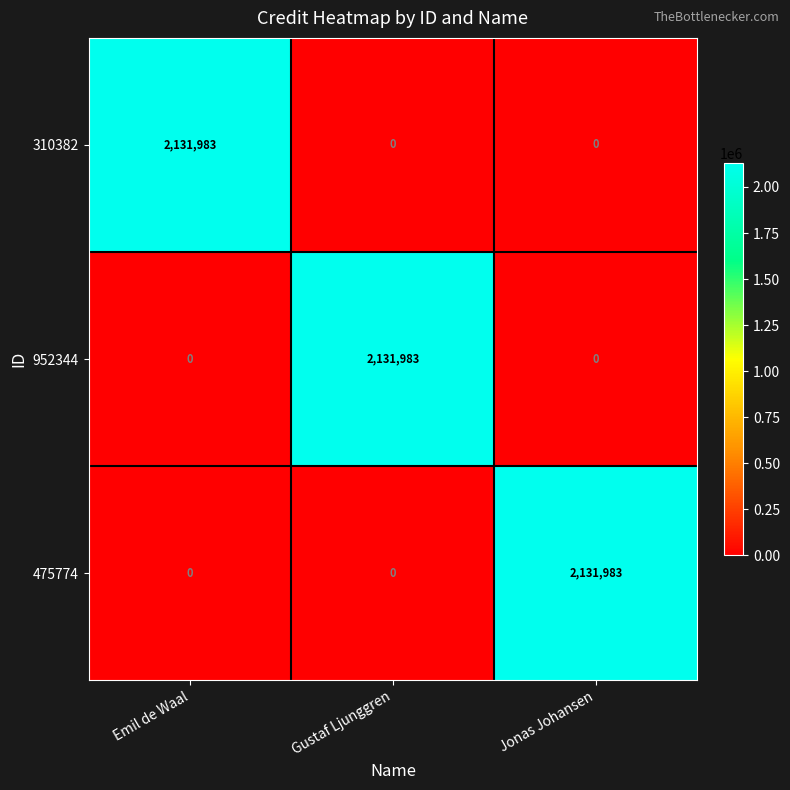

What is the difference between the 952344 values at Gustaf Ljunggren and Emil de Waal?

2131983